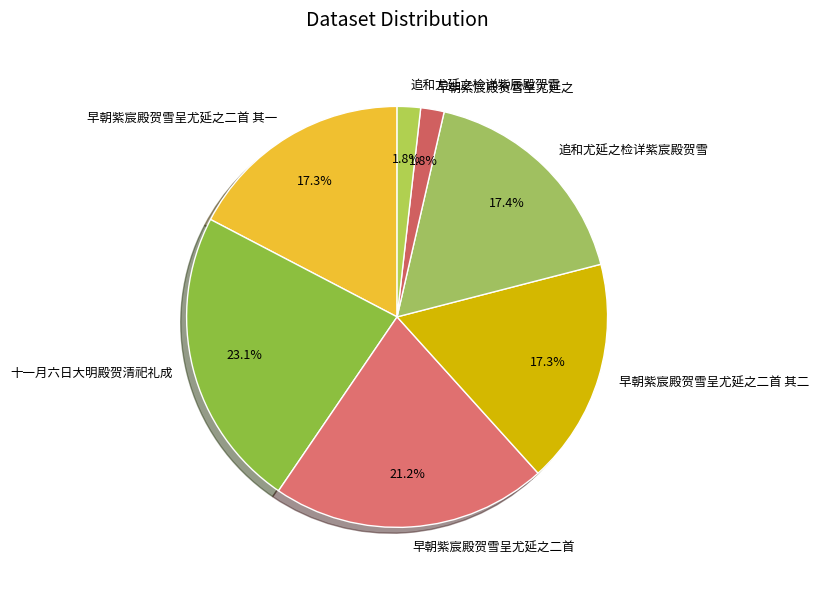

Is 追和尤延之检详紫辰殿贺雪 the majority of the pie?

No